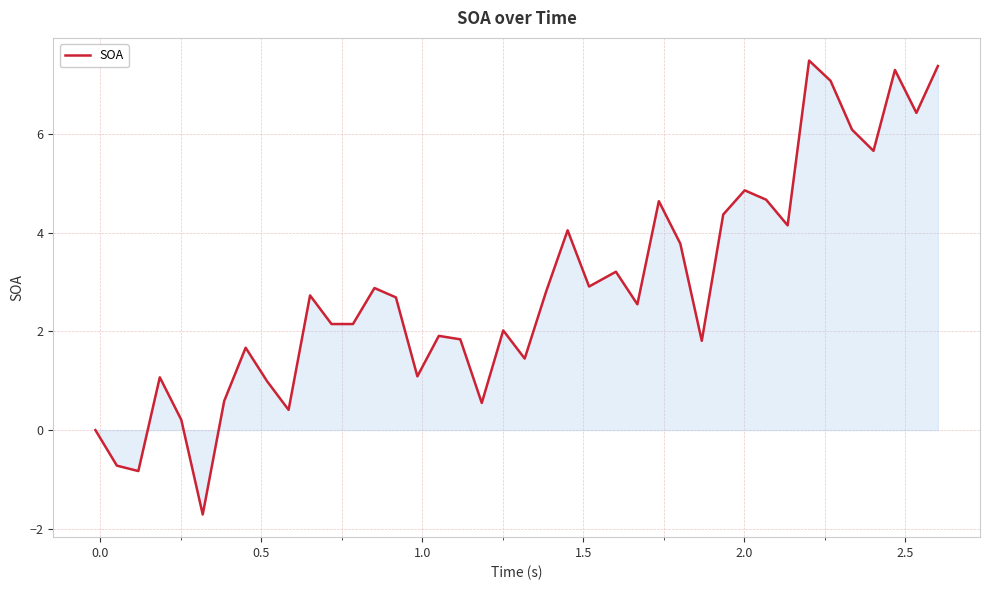

What is the minimum value shown in the chart?

-1.7